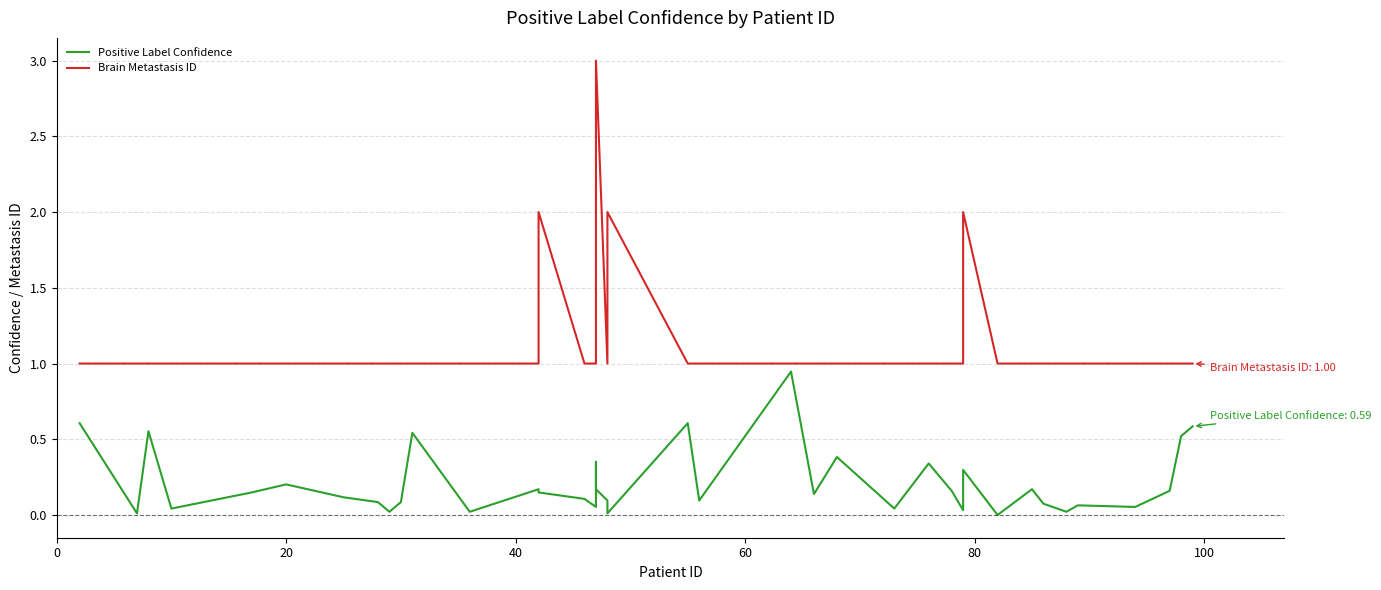

What is the highest value of the Brain Metastasis ID series?

3.0